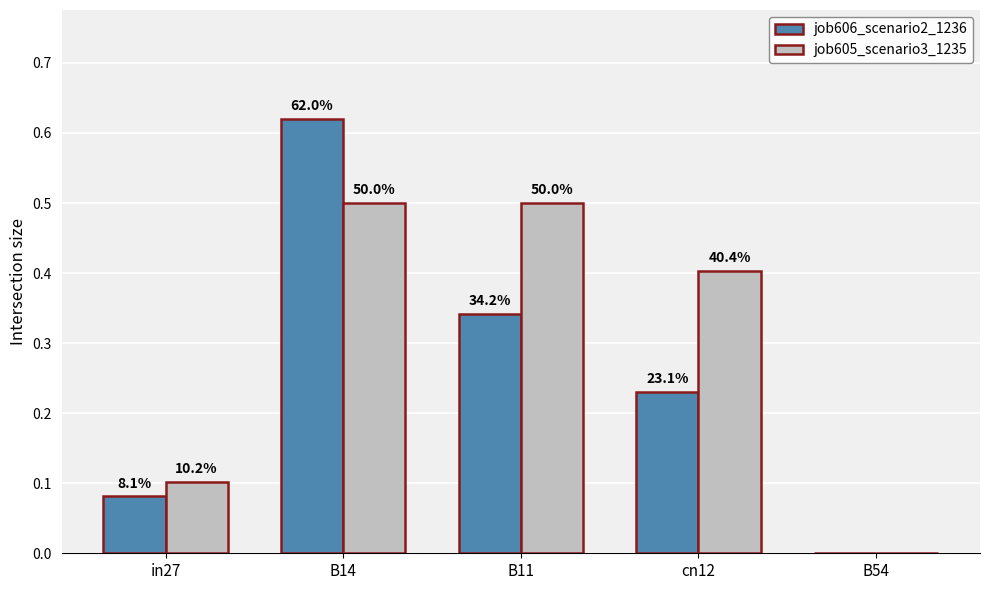

What are all the series names shown in the legend?

job606_scenario2_1236, job605_scenario3_1235